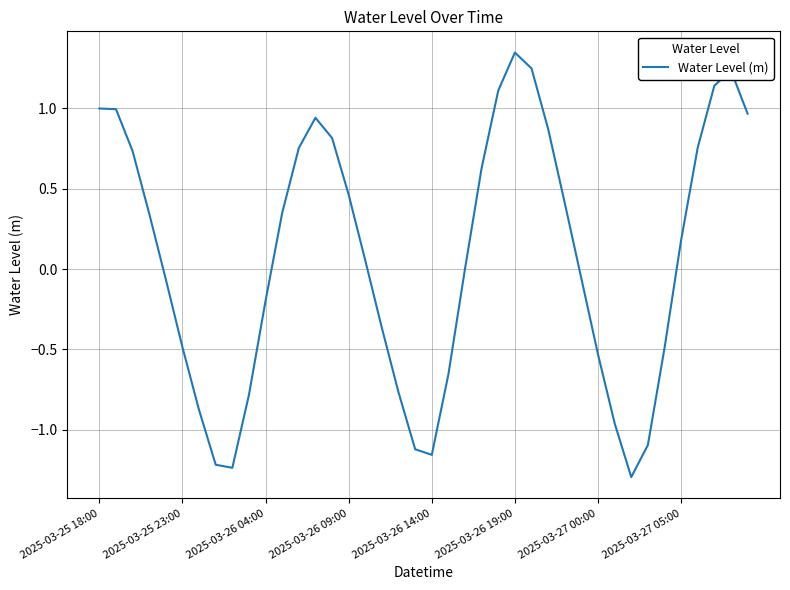

What is the difference between the maximum and minimum values?

2.6